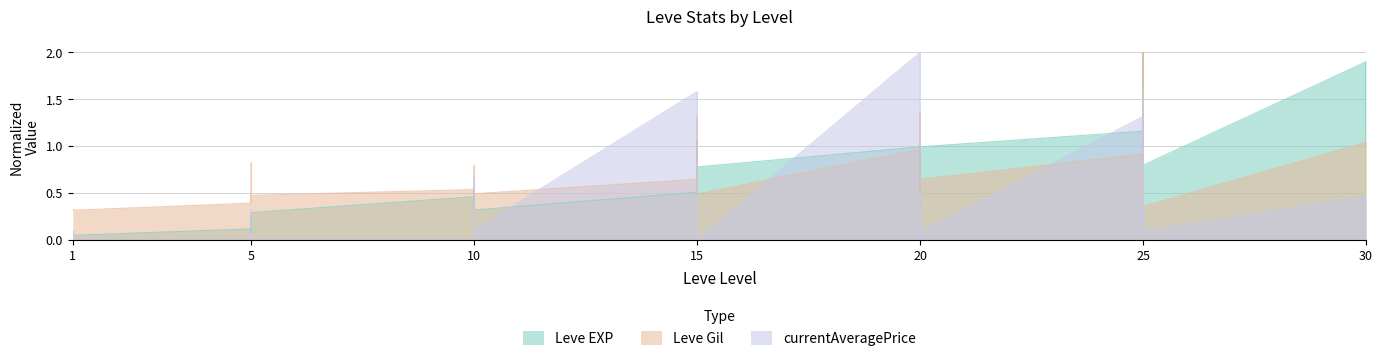

What is the maximum value shown in the chart?

2.0